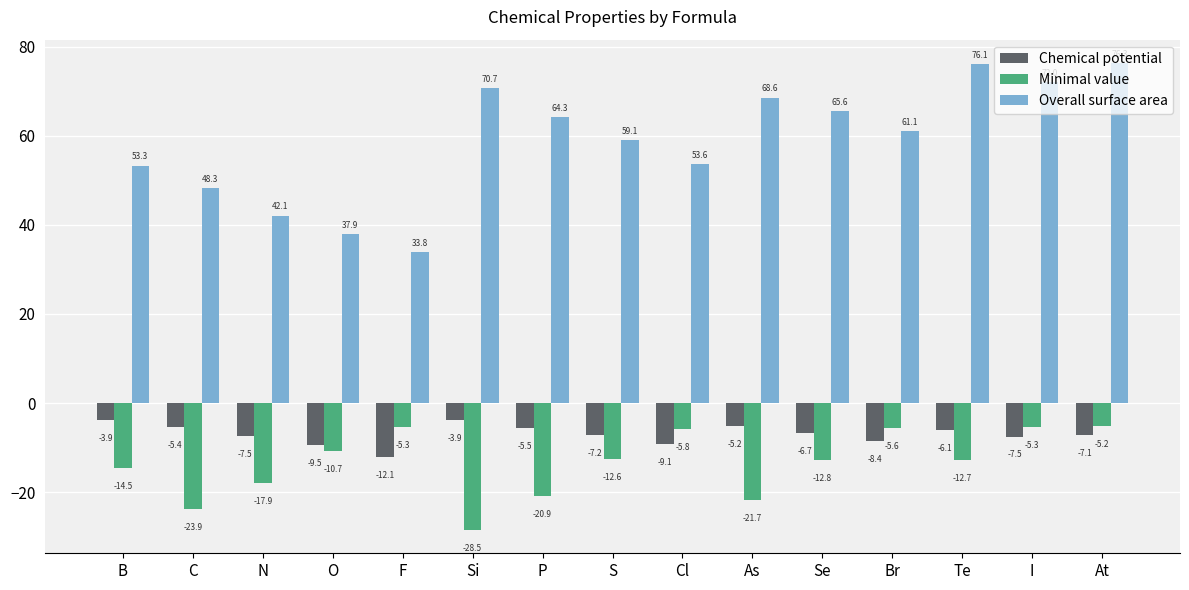

What is the sum of all Overall surface area values?

883.0